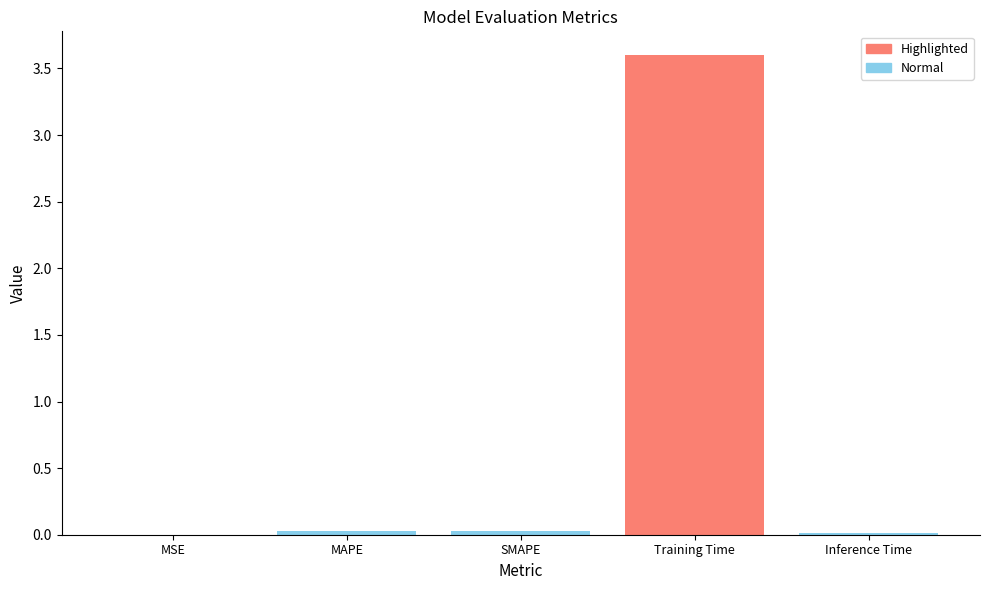

True or false: the data shows 3.6 at Training Time.

True